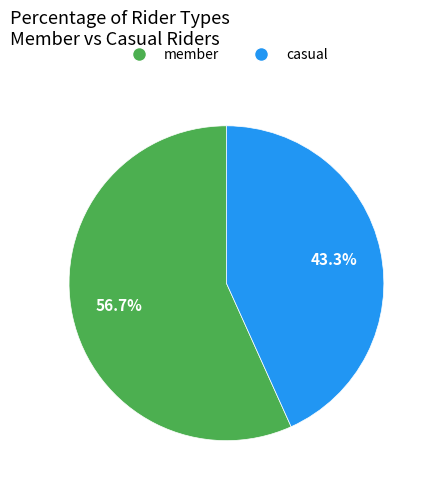

To the nearest percent, what portion does casual represent?

43%